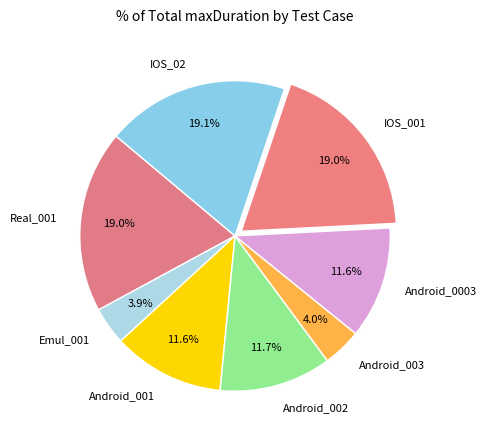

Is the sum of Android_0003 and IOS_001 greater than half?

No